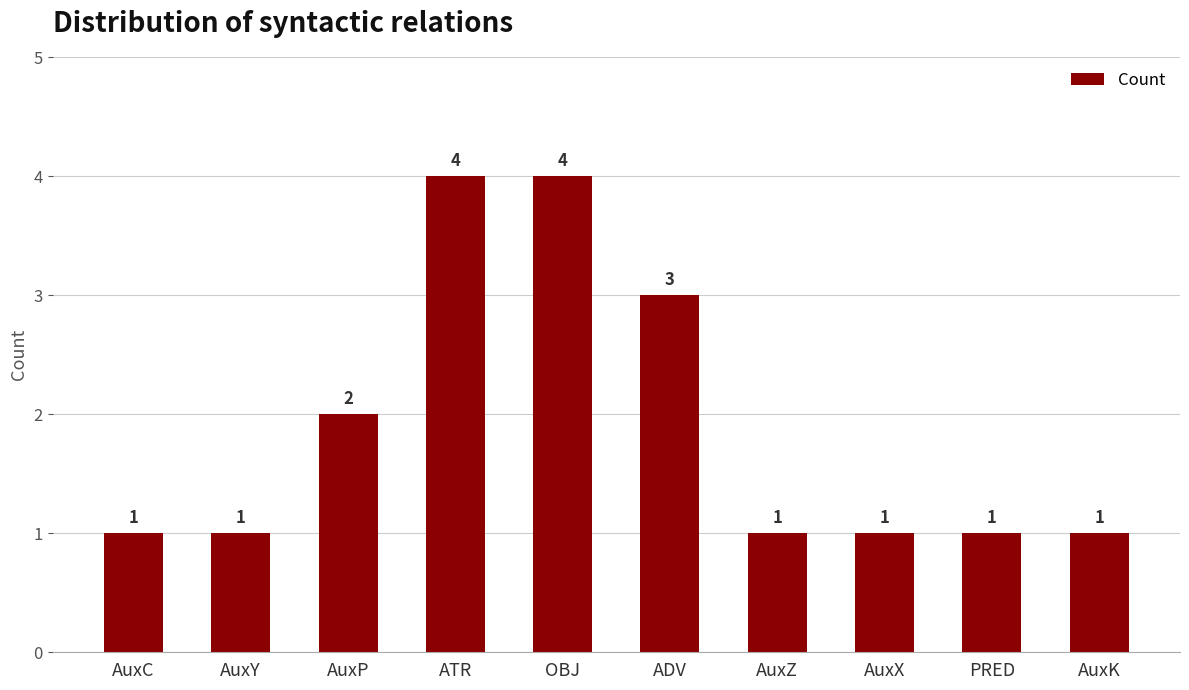

Approximately how many times larger is the value at AuxK compared to AuxY?

1.0